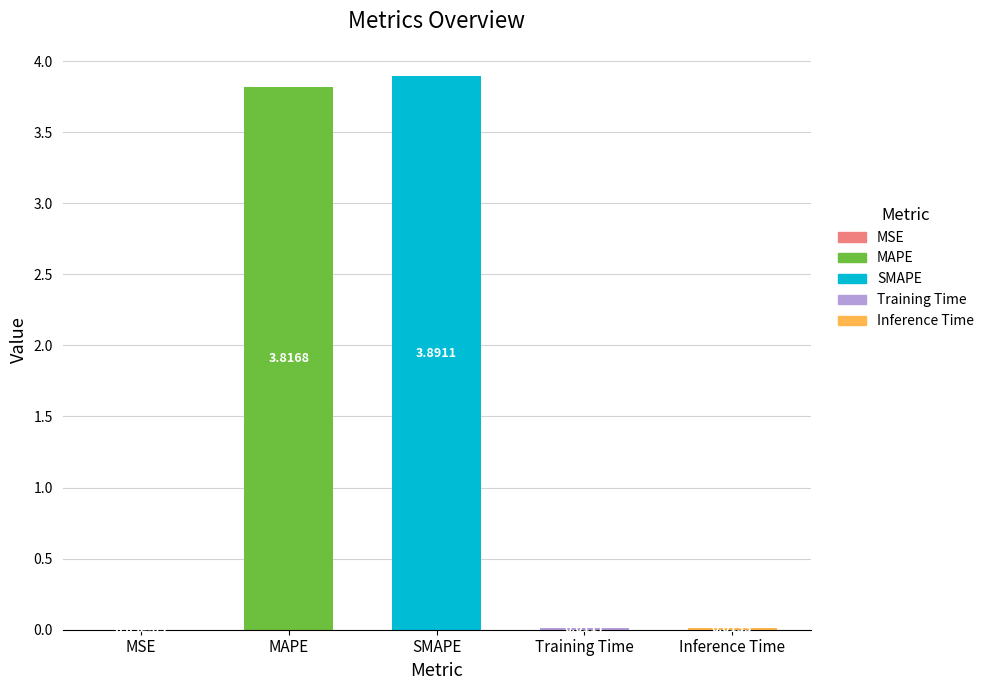

Between MAPE and Inference Time, which is larger?

MAPE